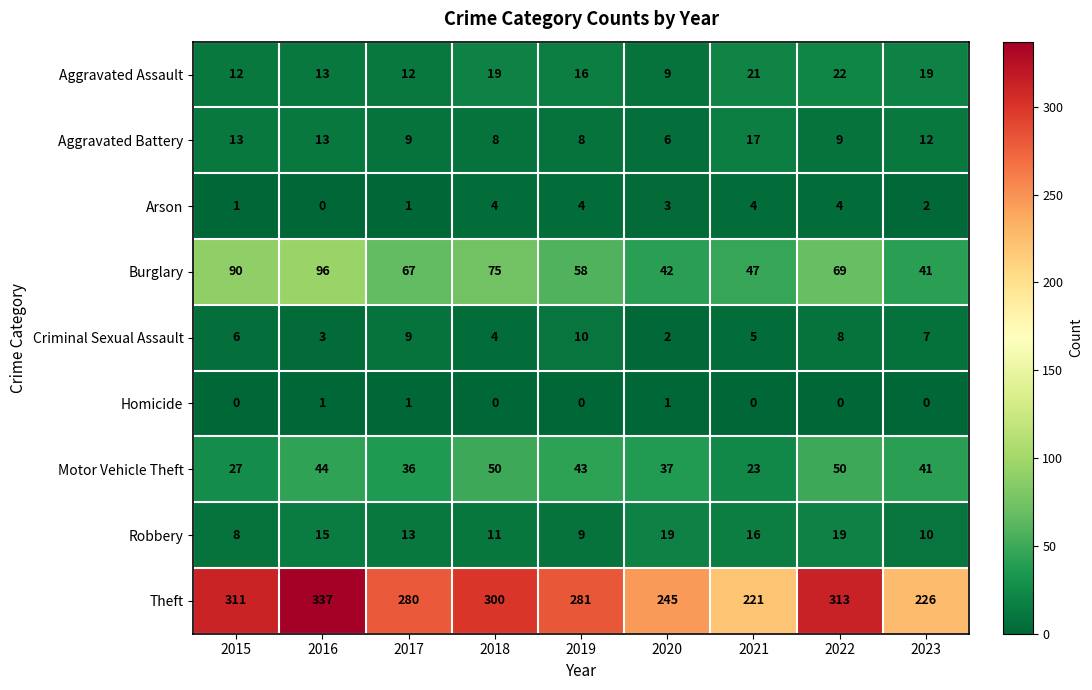

What is the spread (max minus min) of values at 2016?

337